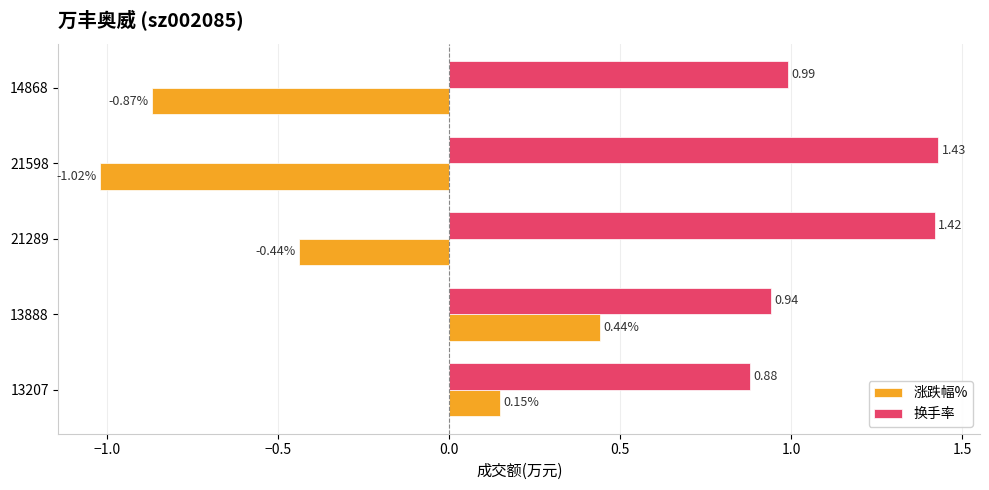

What is the average value of the 换手率 series?

1.1